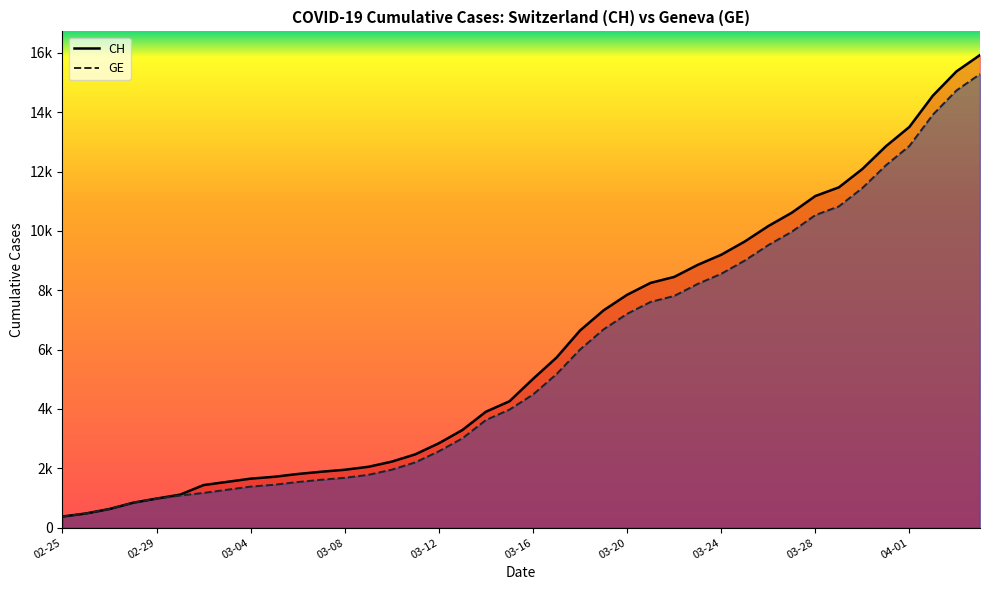

True or false: GE and CH intersect in this chart.

False